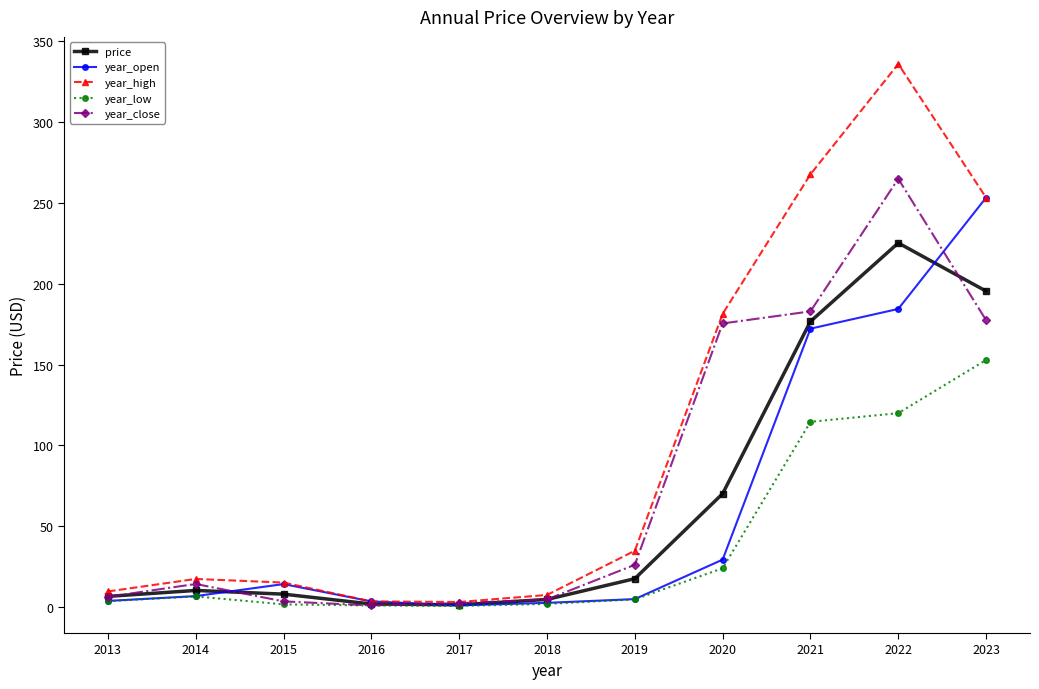

At which category is the sum across all series the highest?

2022